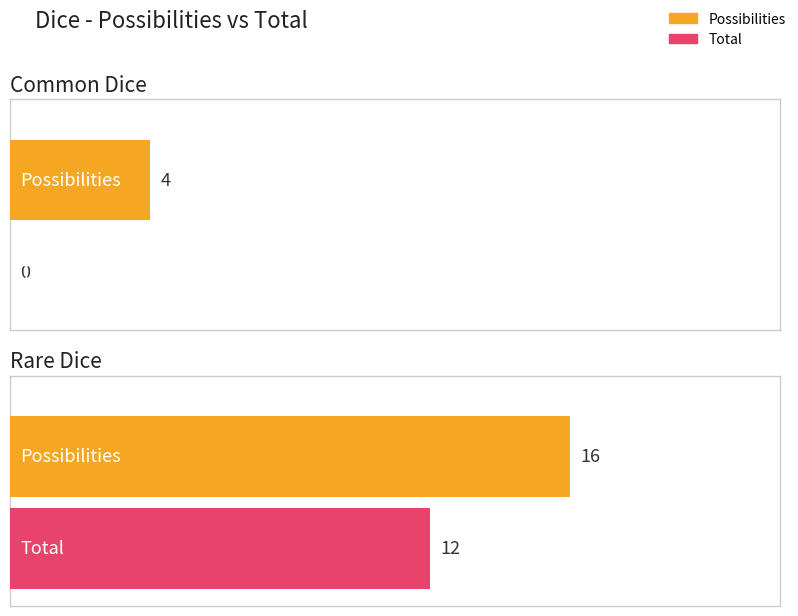

How many values in the Total series are below 12?

1